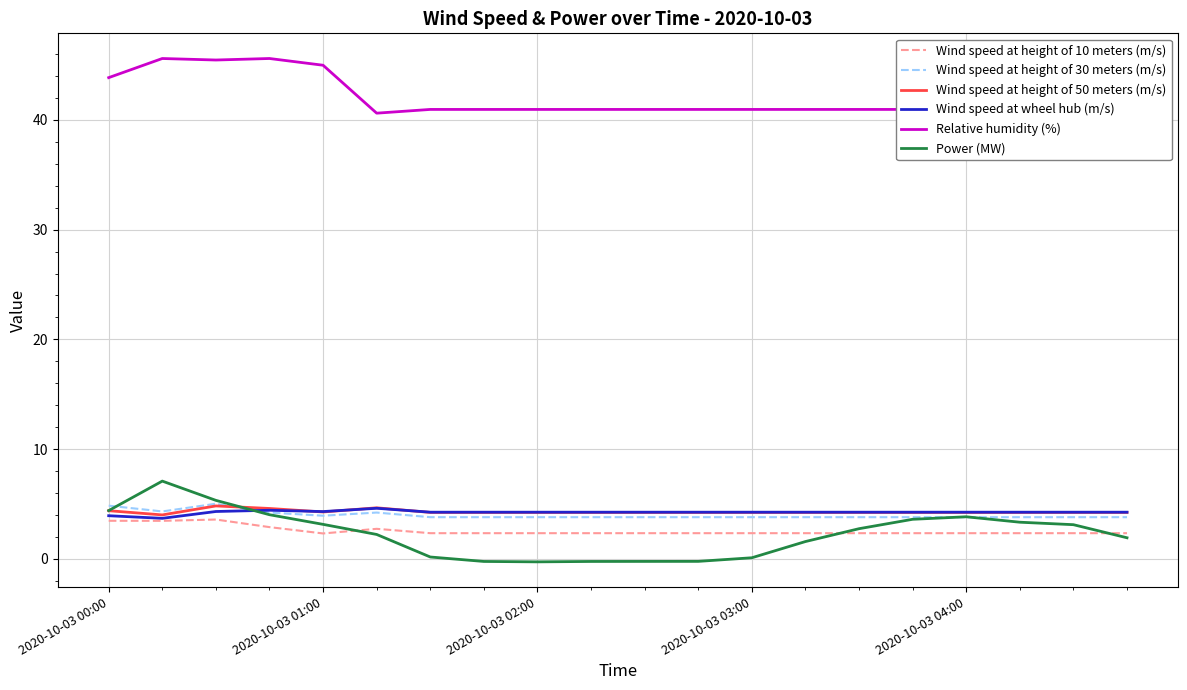

Which series has the largest total across all categories?

Relative humidity (%)